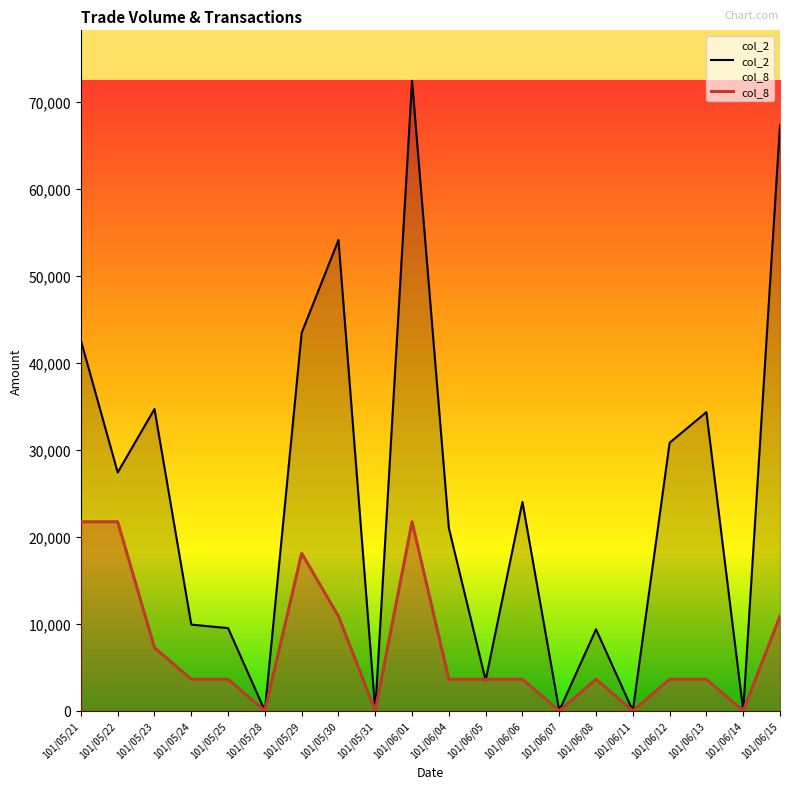

True or false: col_8 and col_2 cross at least once.

True